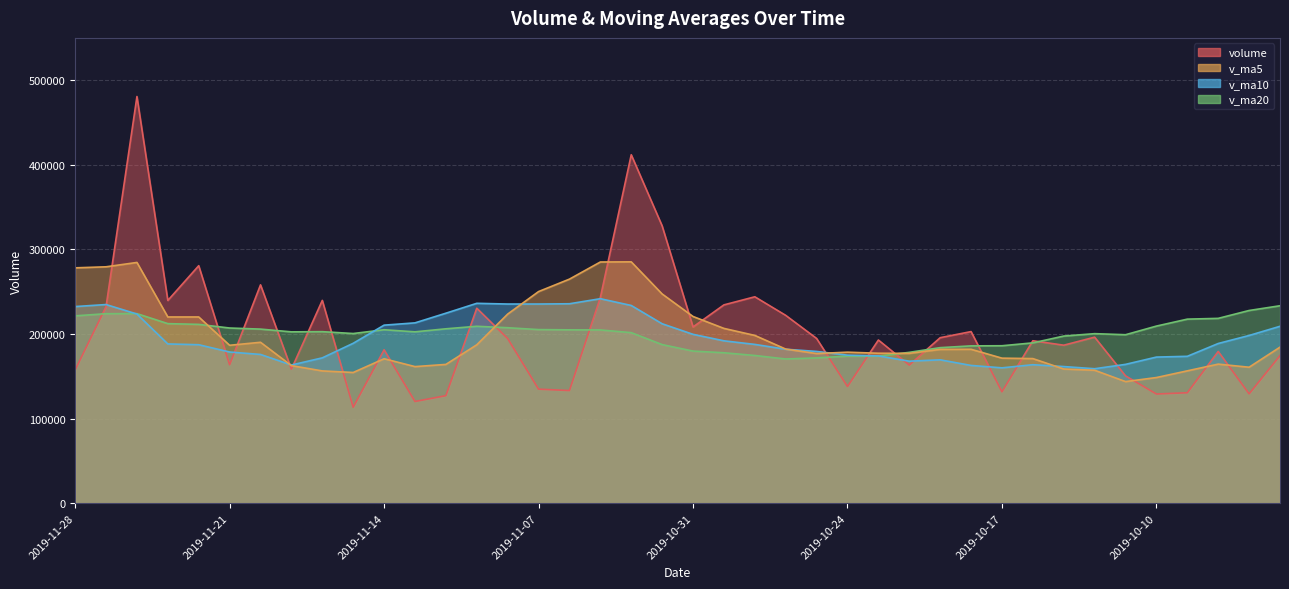

What position from the right is 2019-11-14?

30